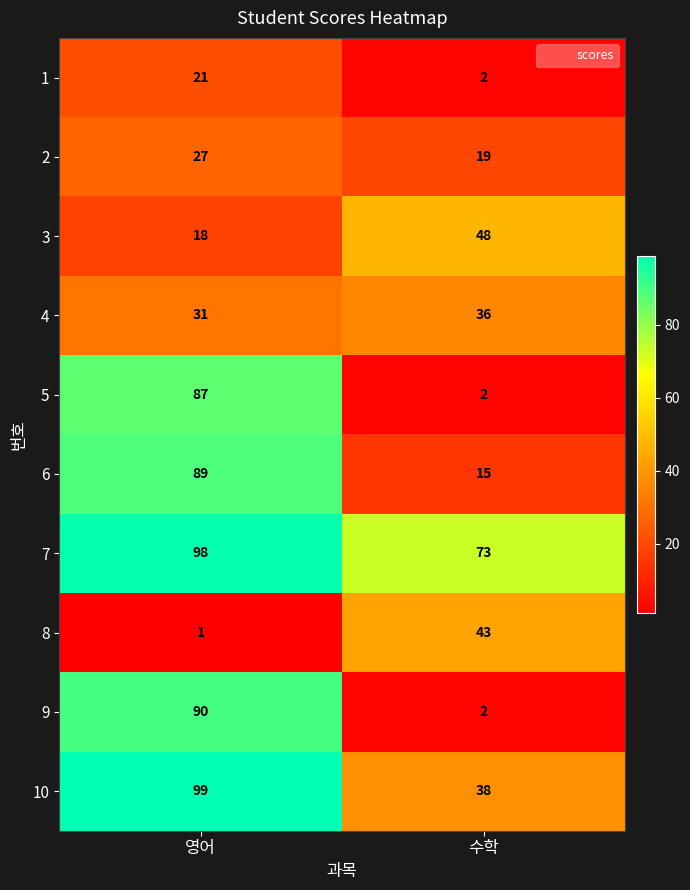

Where is 4 nearest to the value 33?

영어